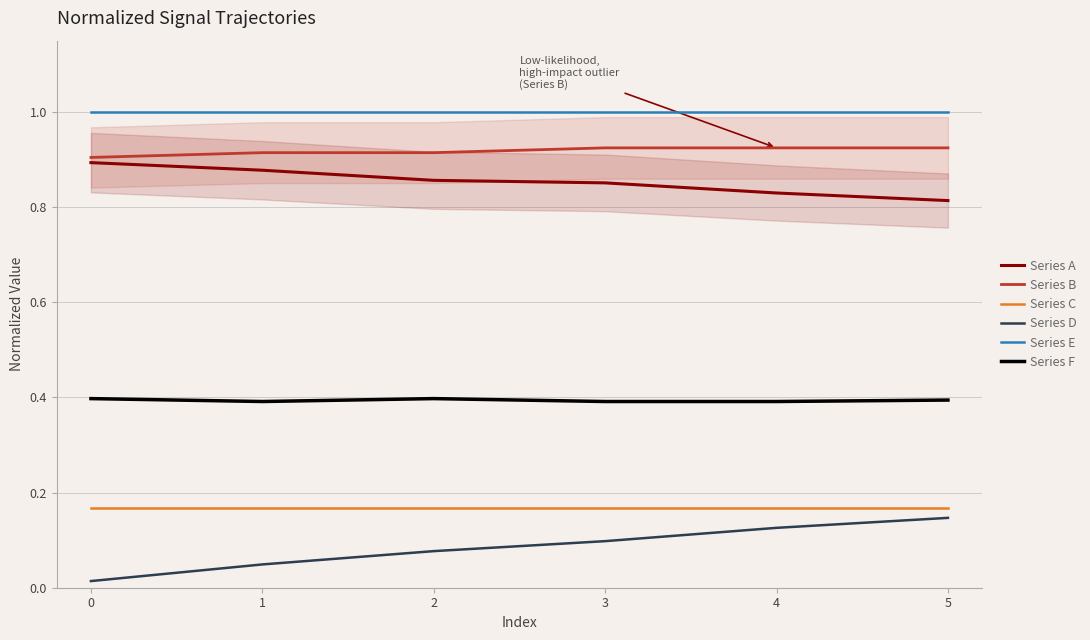

Which series has the largest total across all categories?

Series E